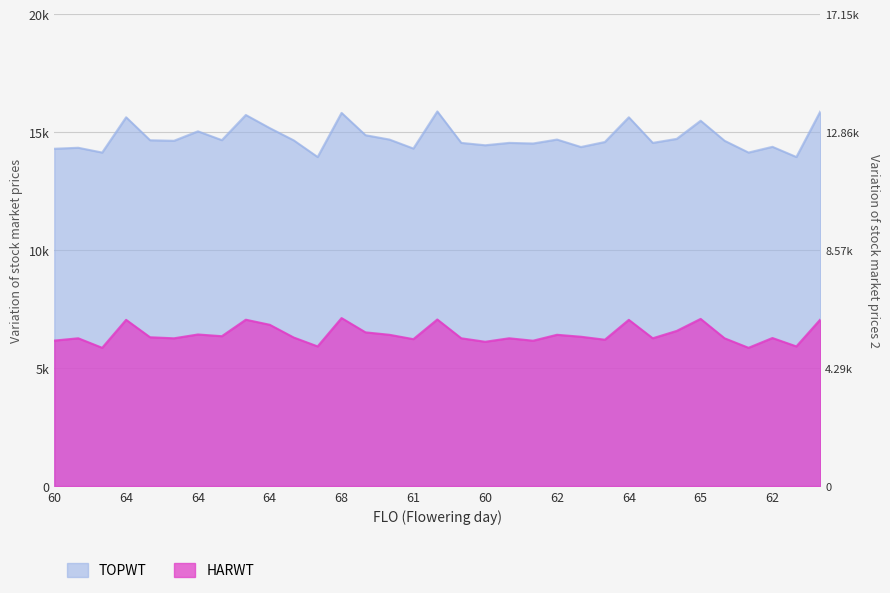

True or false: HARWT and TOPWT intersect in this chart.

False